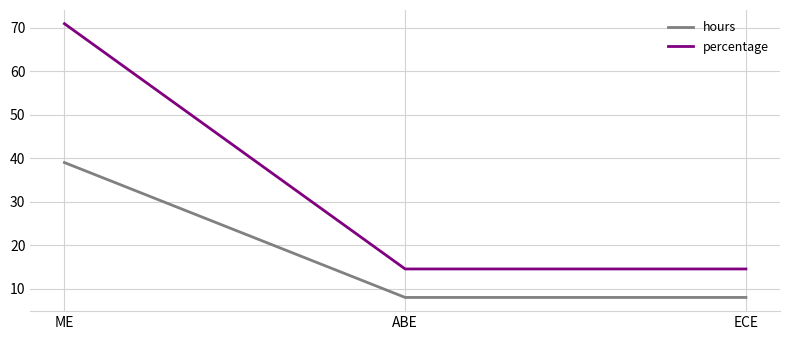

What value does the percentage series have at ME?

70.9